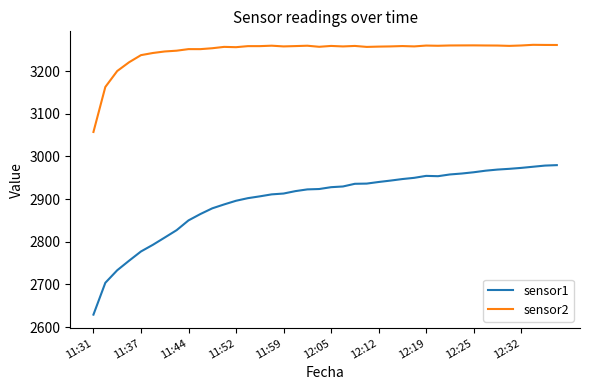

Which series has the widest spread of values?

sensor1